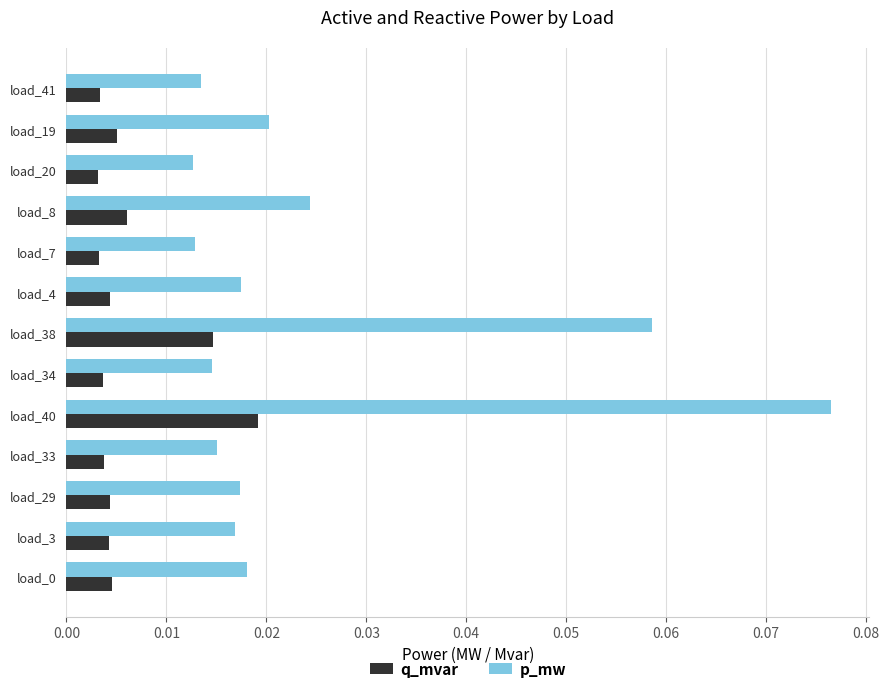

List the series in order of their overall mean, highest first.

p_mw, q_mvar